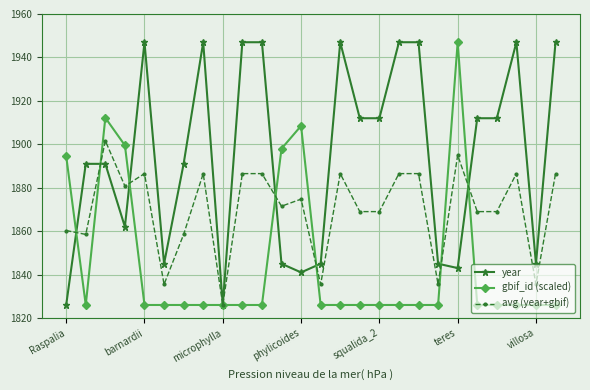

What is the difference between the second highest and minimum values in the gbif_id (scaled) series?

86.2